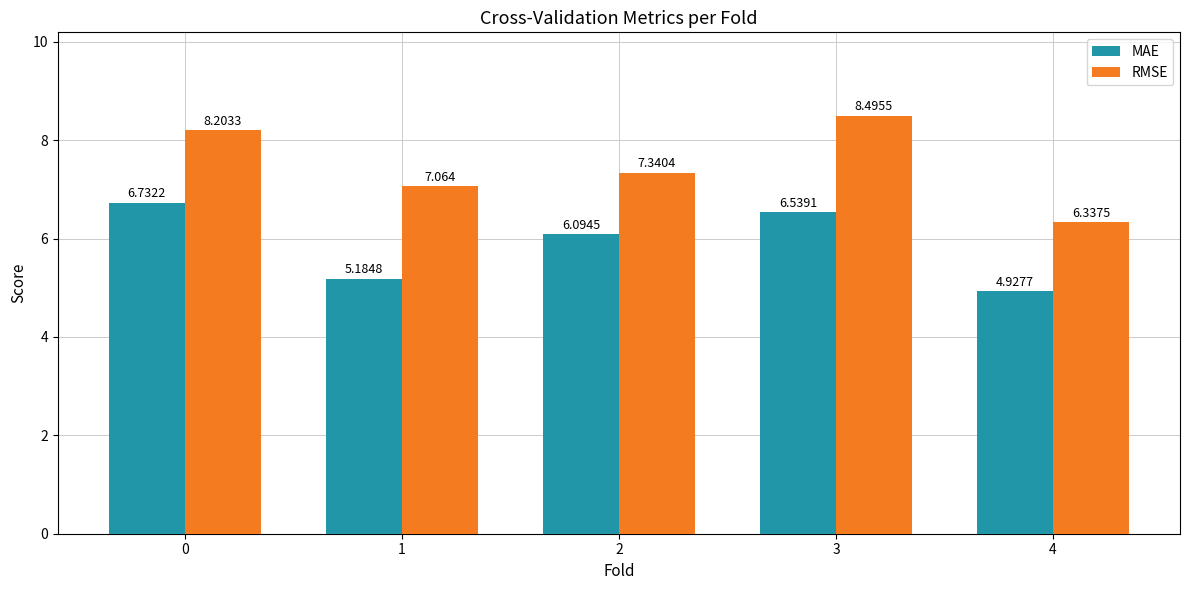

Is the value of MAE at 0 greater than the value of RMSE at 1?

No